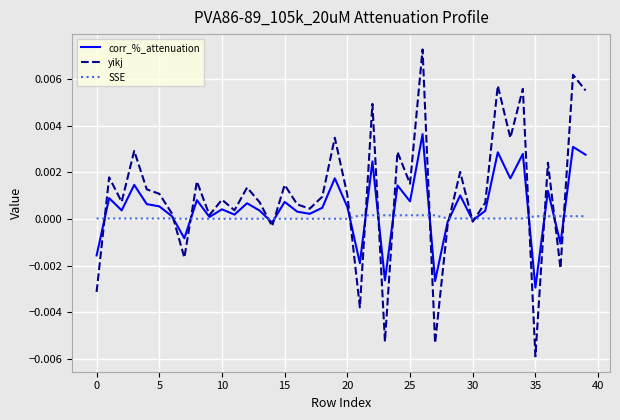

How many distinct data groups are displayed?

3